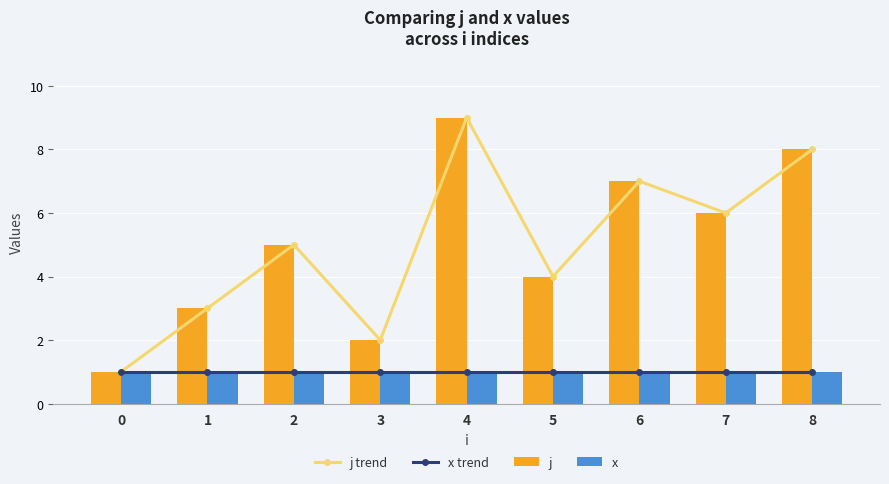

Read the j trend value at 7.

6